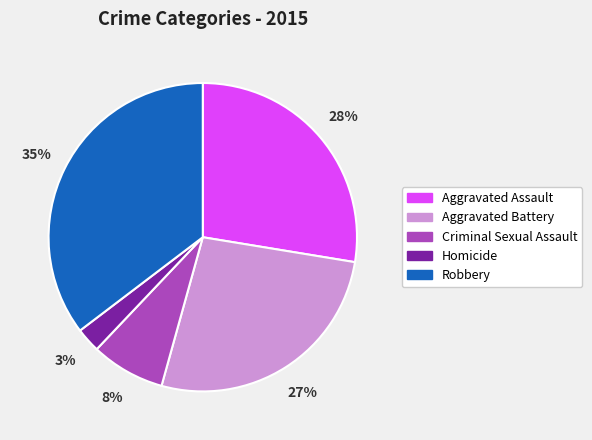

How many slices are in this pie chart?

5